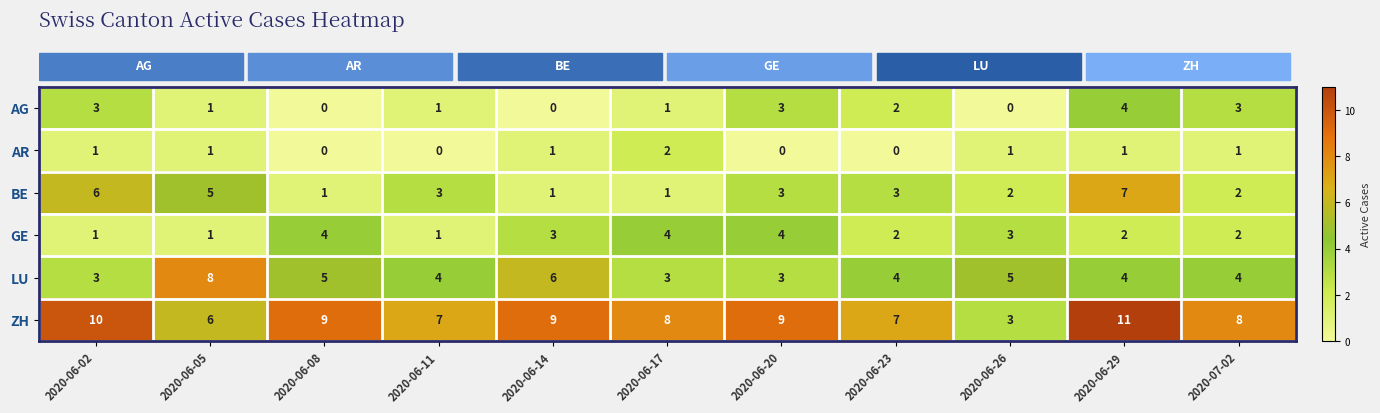

The AG series shows 3 at 2020-06-26. True or false?

False